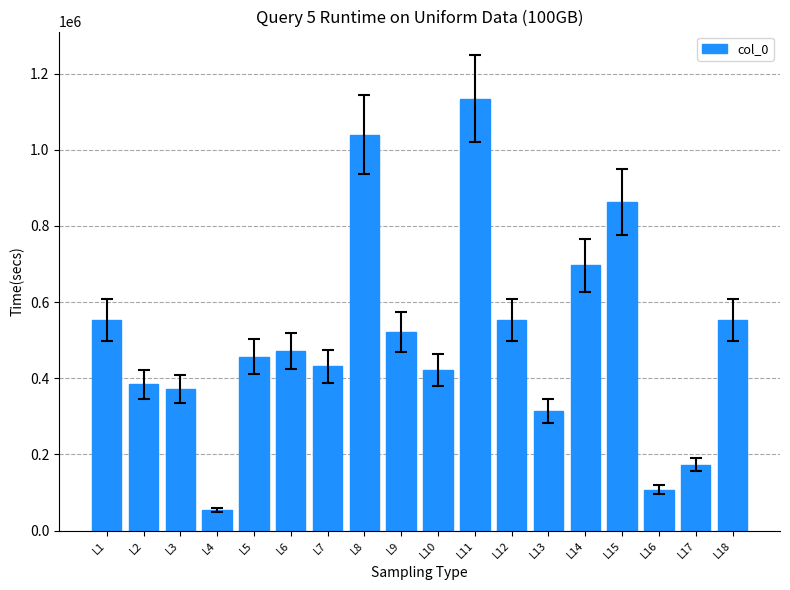

Is it true that the value at L14 is 696544?

True